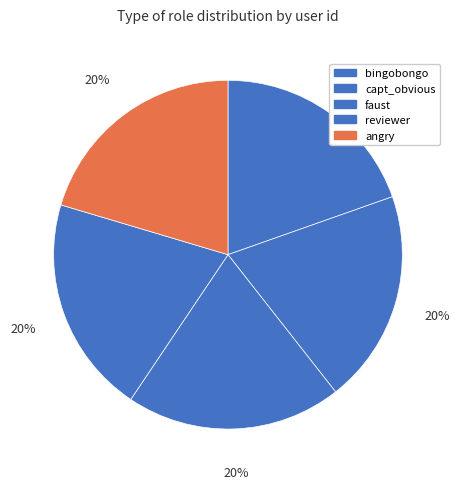

What is the smallest slice in the pie chart?

bingobongo